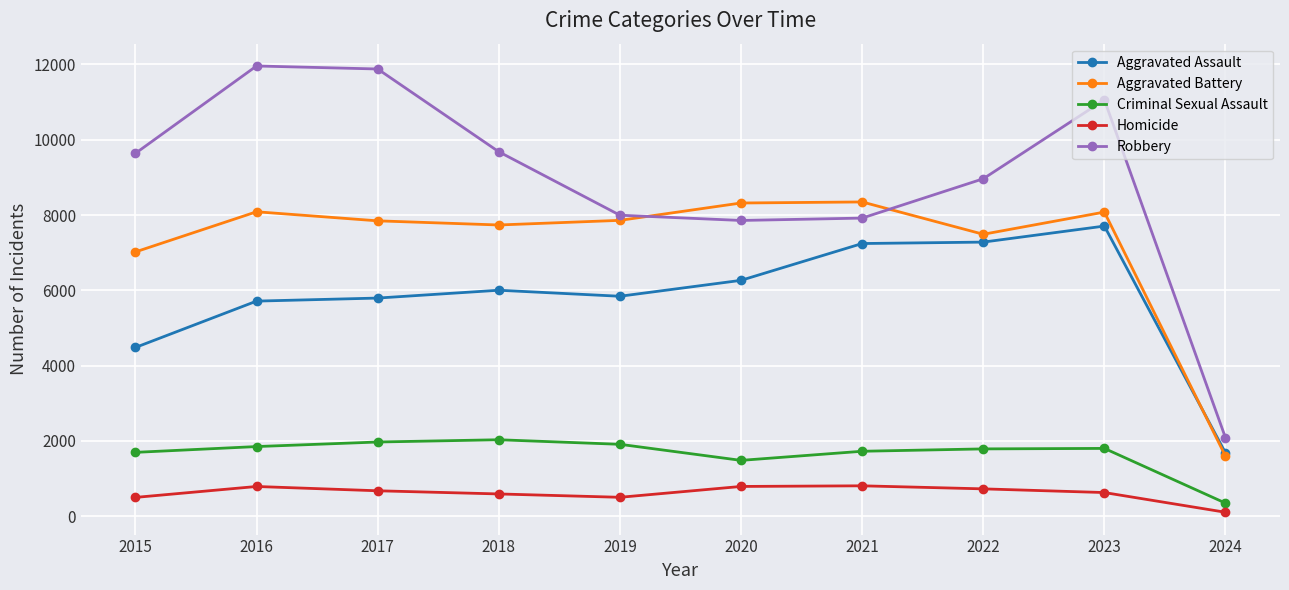

What is the difference between the maximum and minimum values in the Aggravated Assault series?

6028